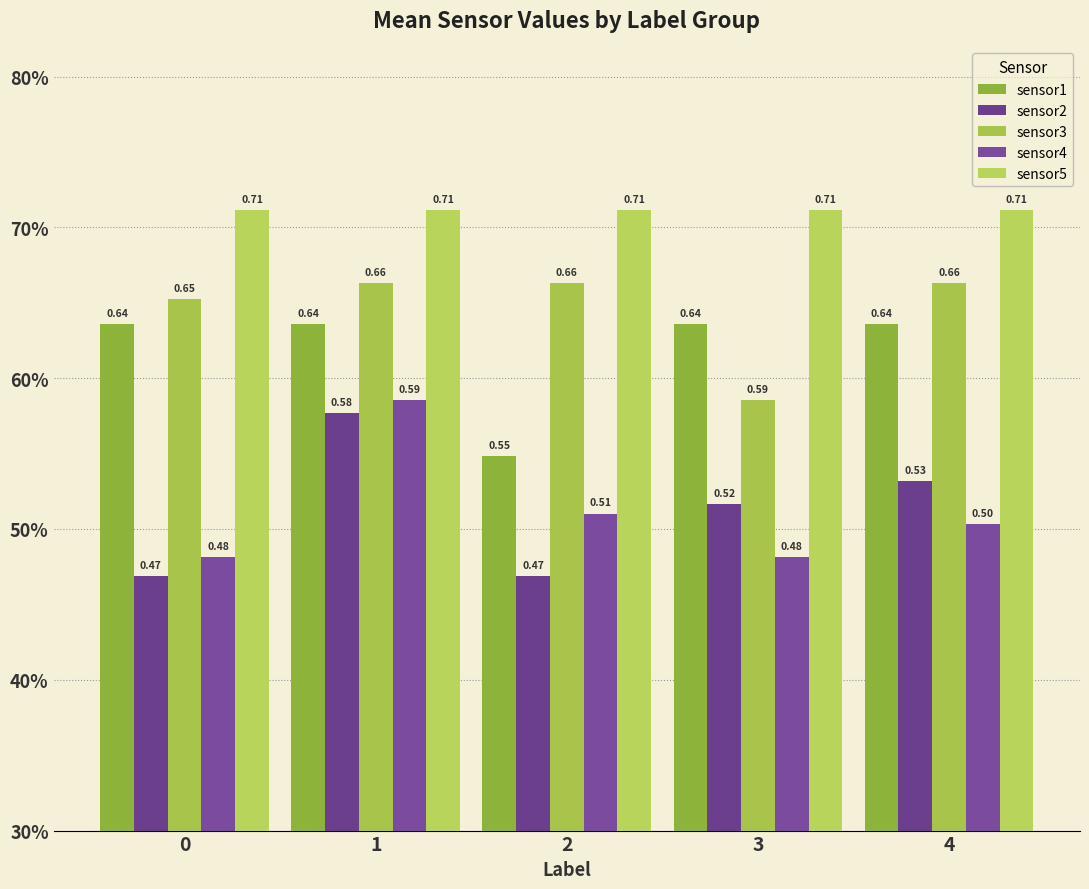

The sensor3 series shows 1.0 at 4. True or false?

False